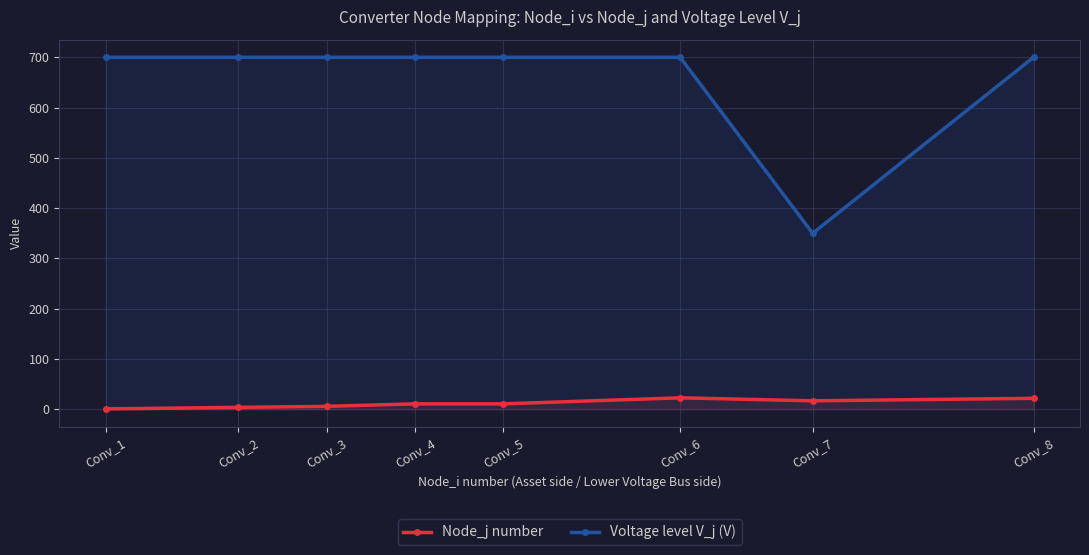

Is it true that Voltage level V_j (V) equals 355 at Conv_3?

False